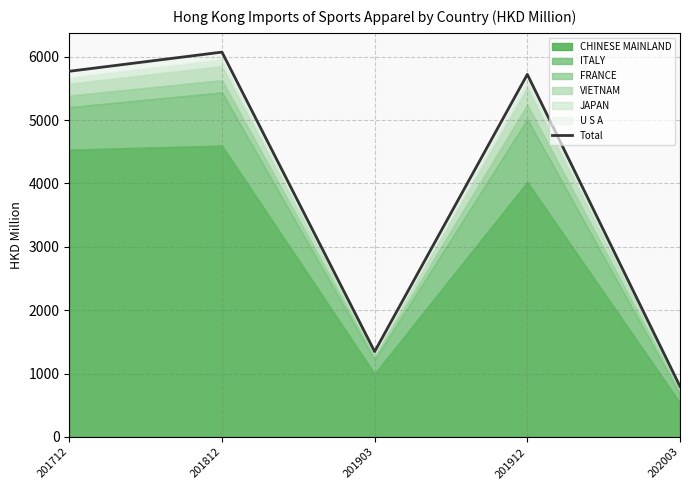

List the labels in order of value, smallest first.

202003, 201903, 201912, 201712, 201812